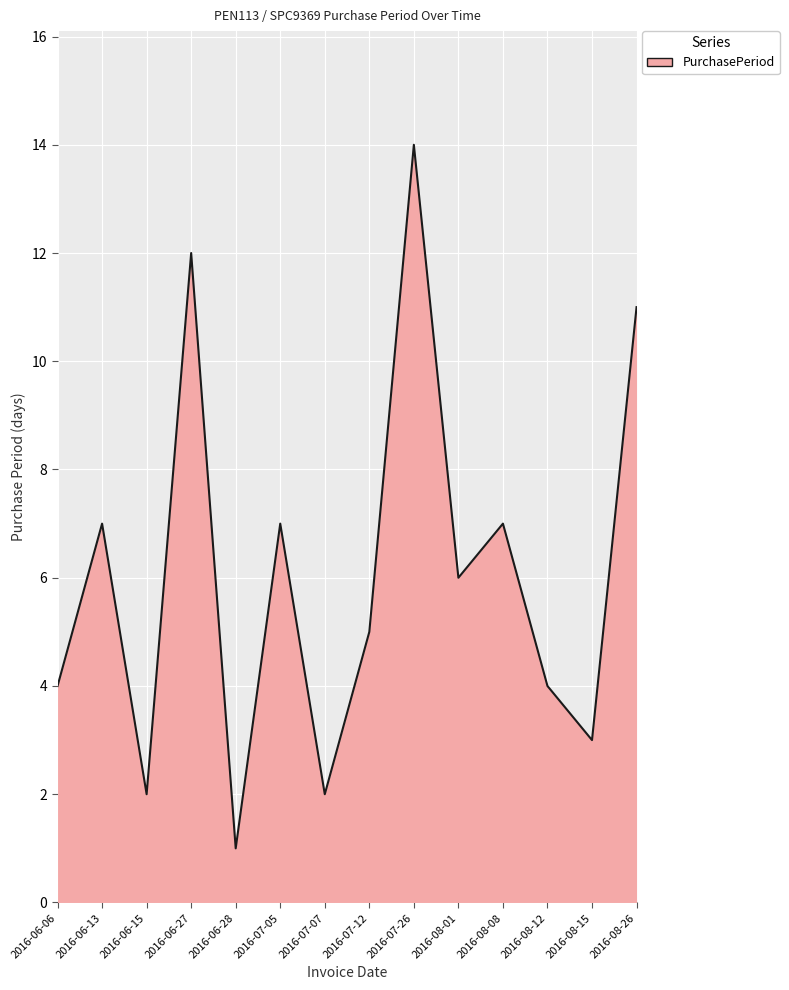

The value at 2016-08-12 is 4. True or false?

True